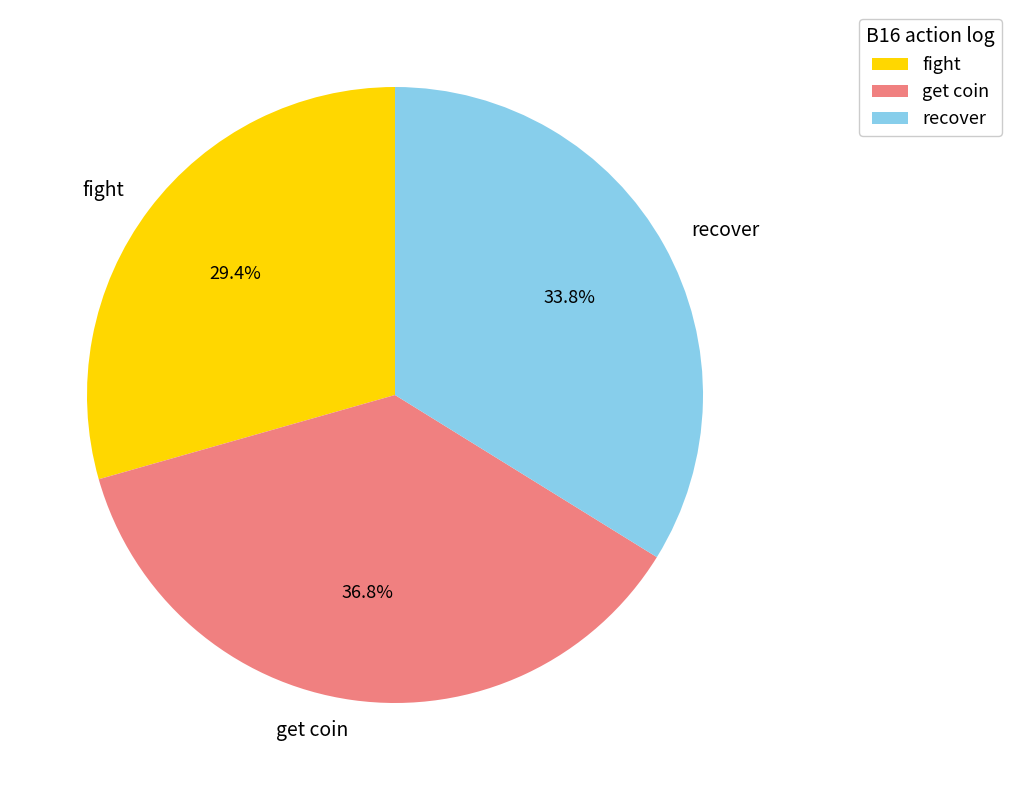

Which category has the biggest portion of the pie?

get coin